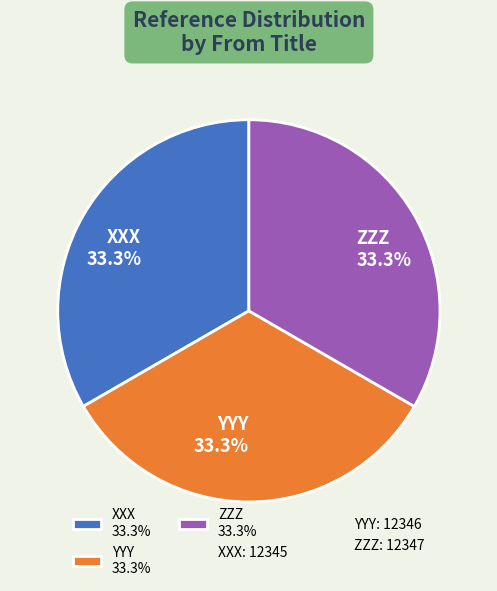

How many segments does this pie chart have?

3